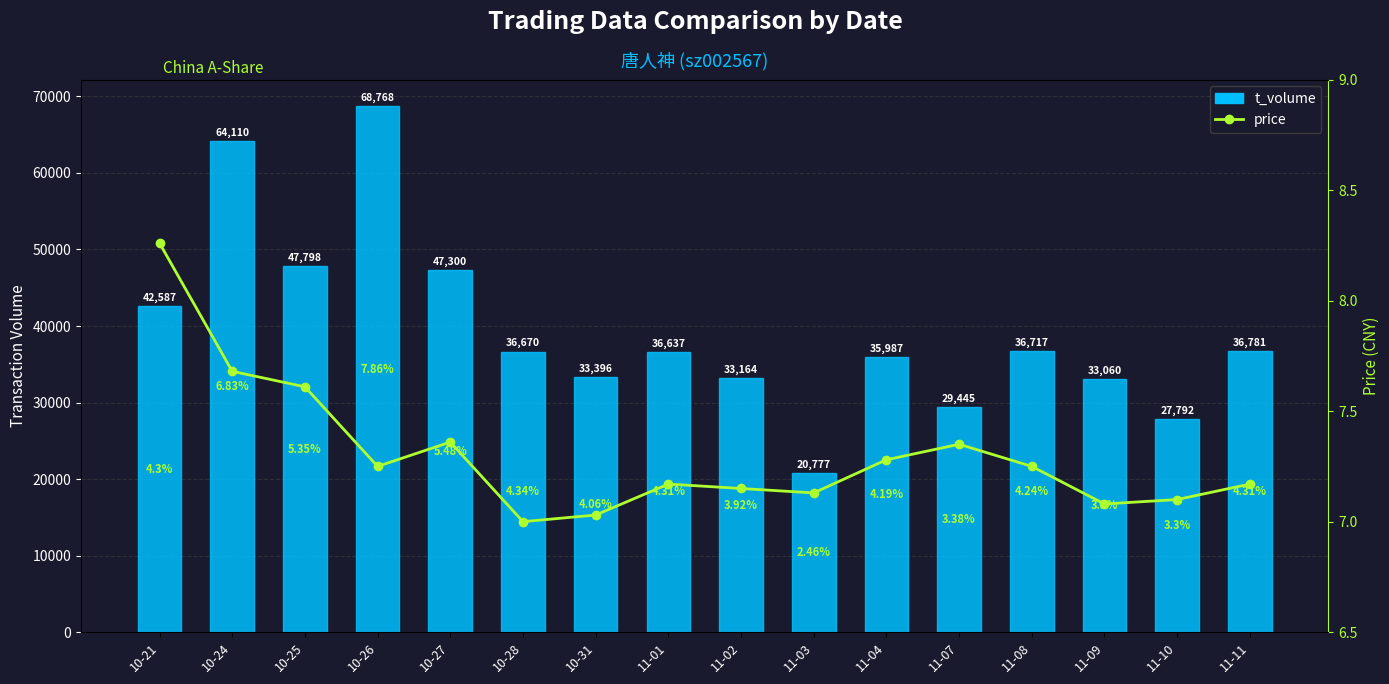

What is the label of the 1st bar from the right?

11-11